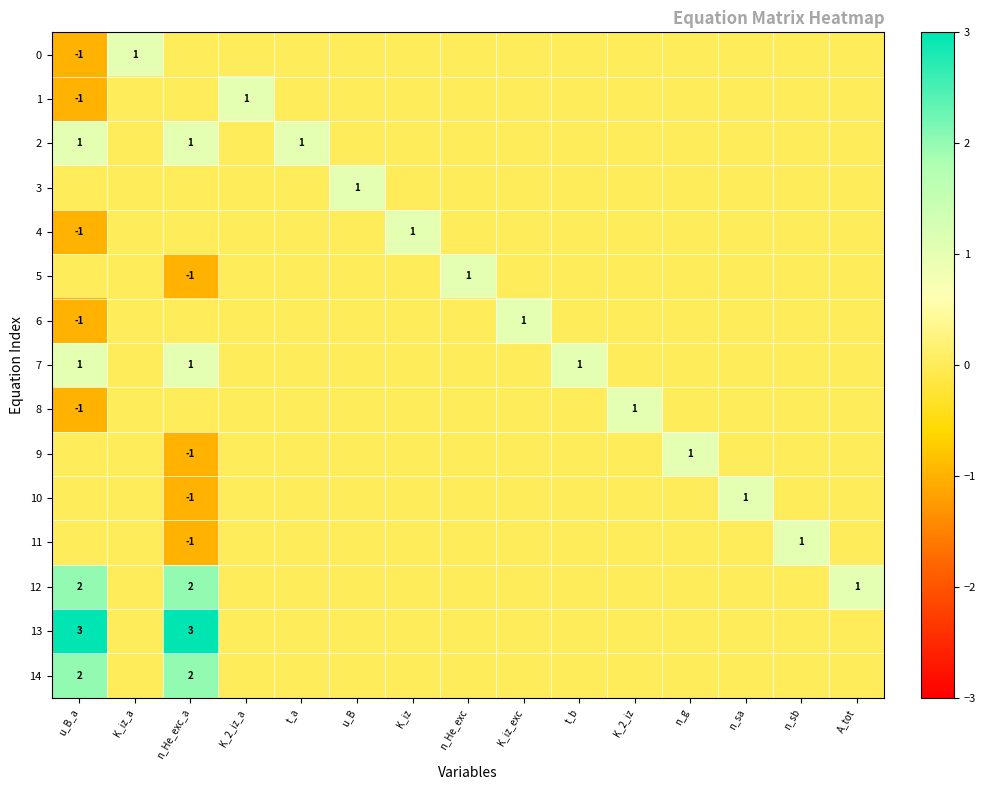

True or false: 8 has a value of 0 at u_B.

True